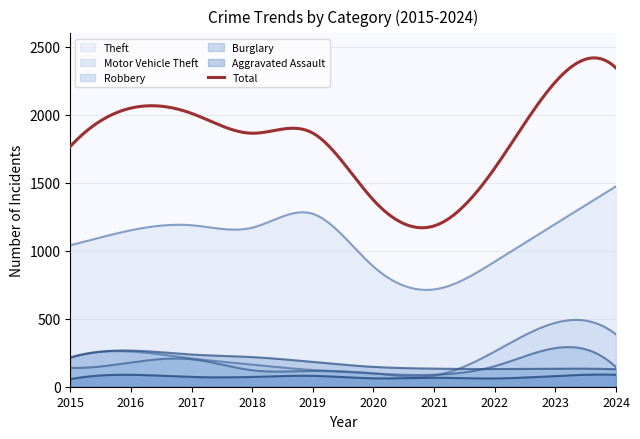

Reading left to right, extract all data points from this chart.

Aggravated Assault: 56	88	72	72	80	62	66	61	79	88
Burglary: 216	266	237	218	182	146	133	130	133	129
Motor Vehicle Theft: 212	259	208	163	123	99	82	259	470	385
Robbery: 139	178	202	121	116	97	88	151	284	144
Theft: 1041	1151	1188	1170	1272	884	716	920	1198	1474